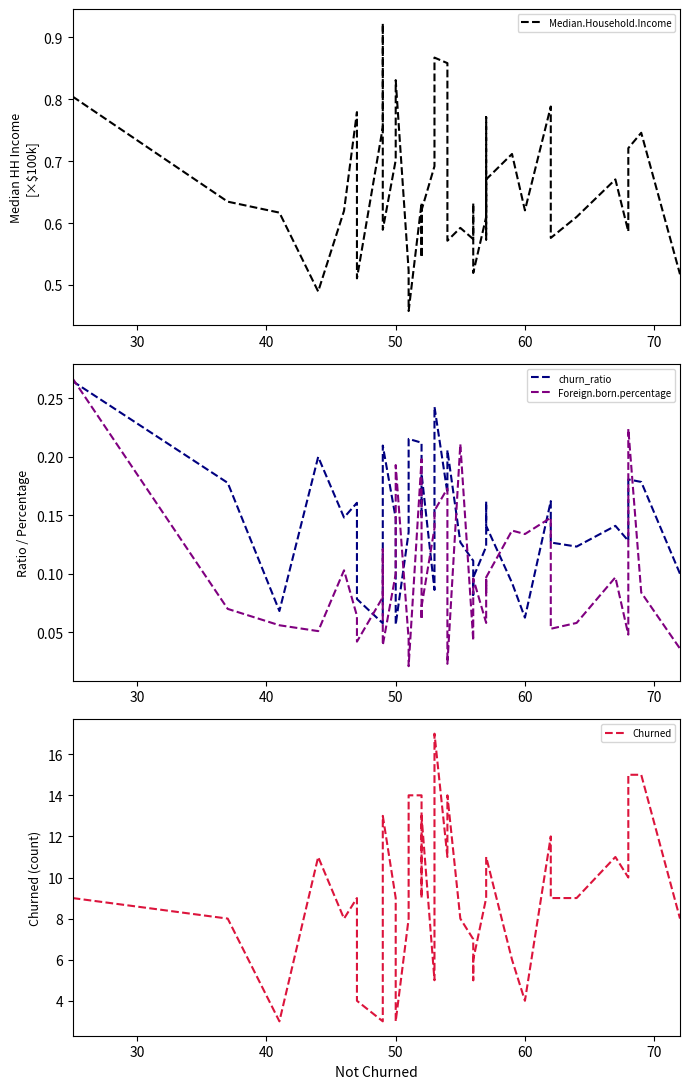

What is the difference between the maximum and second lowest values in the Foreign.born.percentage series?

0.2